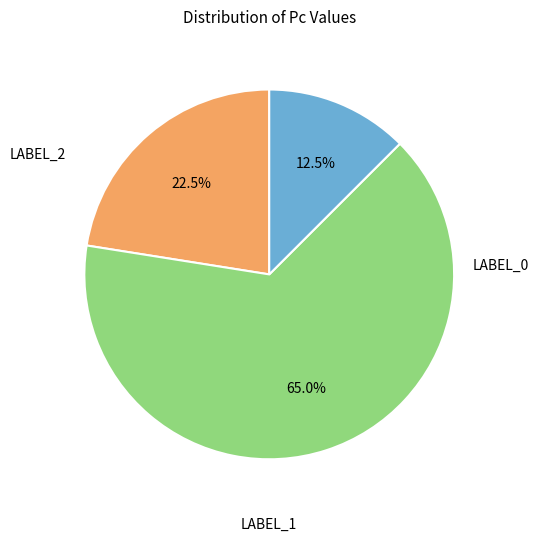

Is there a majority slice in this chart?

Yes